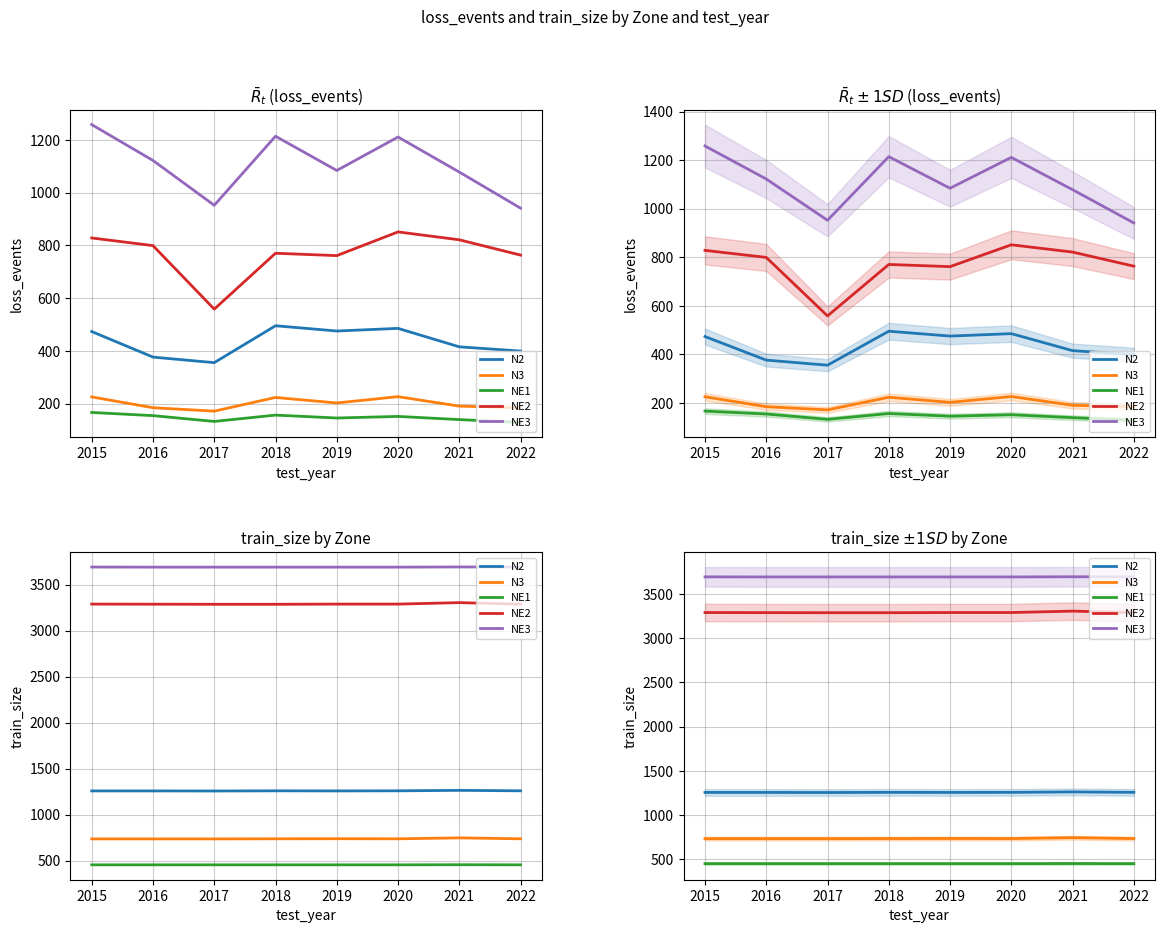

Rank the series at 2016 from lowest to highest value.

NE1, N3, N2, NE2, NE3